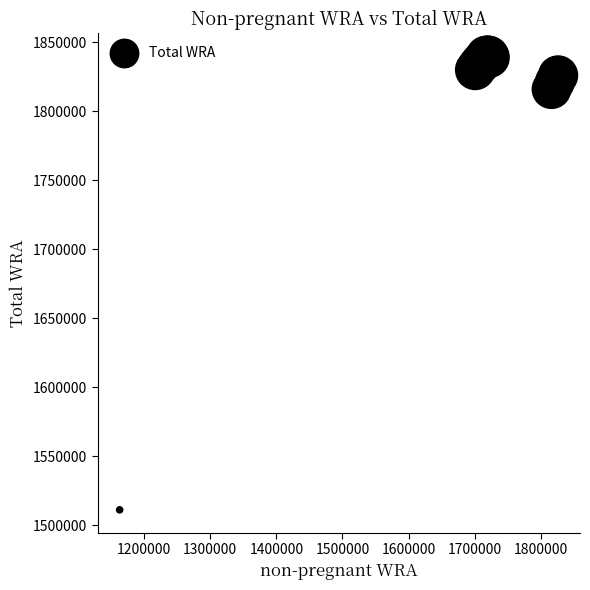

What Y value in the scatter plot is closest to 1675500?

1816000.0